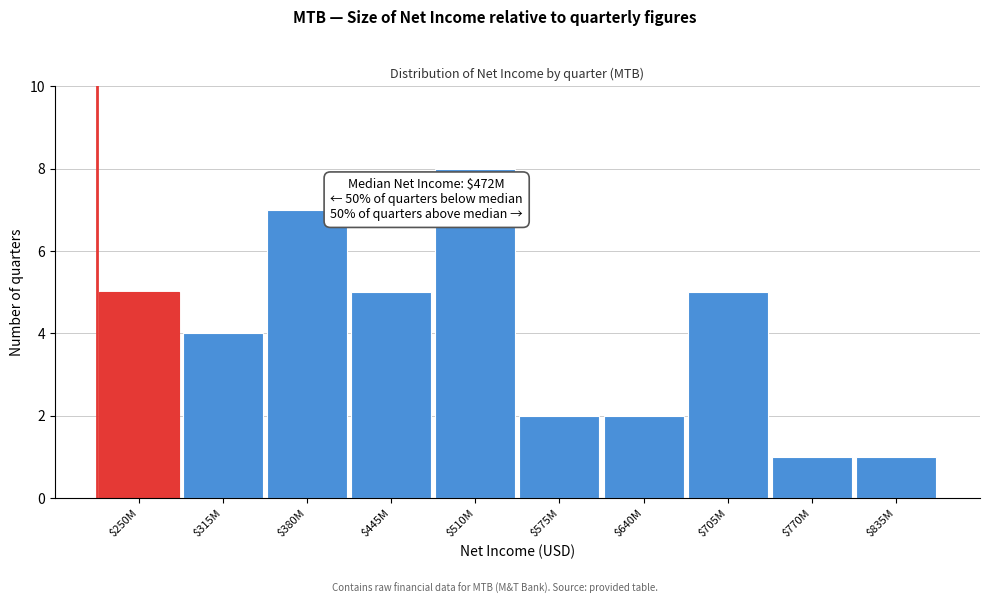

Reading right to left, list all the values displayed in this chart.

1	1	5	2	2	8	5	7	4	5